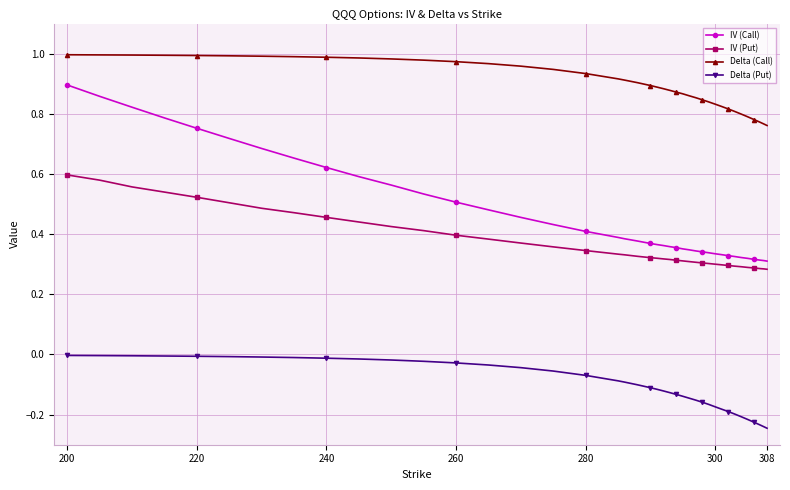

What is the sum of all IV (Call) values?

18.7